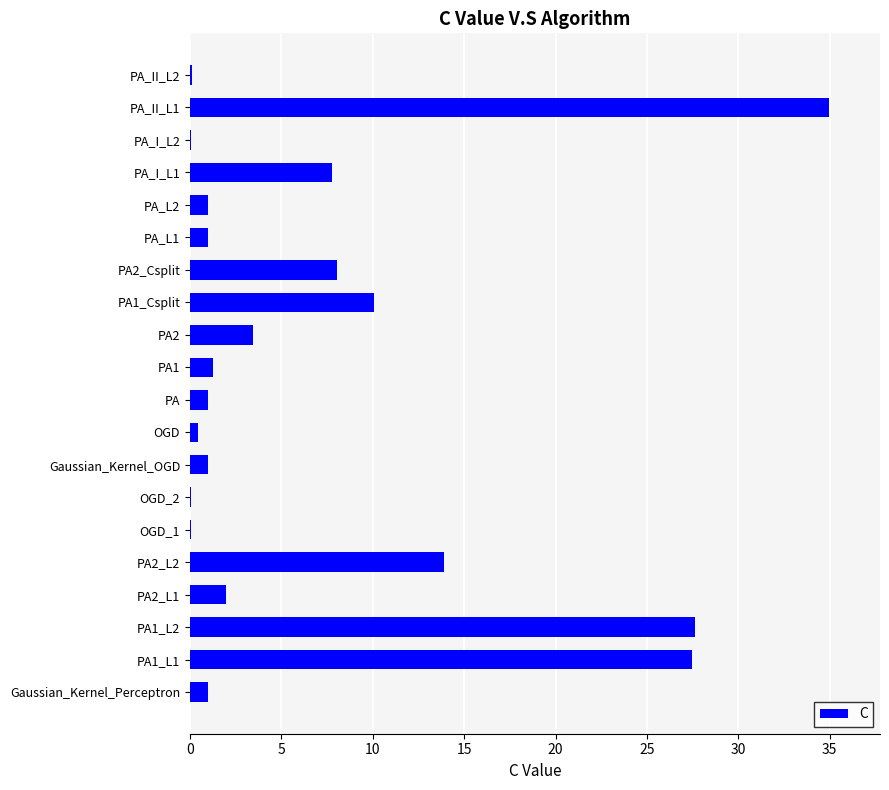

Reading bottom to top, extract all data points from this chart.

Gaussian_Kernel_Perceptron=1.0	PA1_L1=27.5	PA1_L2=27.6	PA2_L1=2.0	PA2_L2=13.9	OGD_1=0.1	OGD_2=0.1	Gaussian_Kernel_OGD=1.0	OGD=0.4	PA=1.0	PA1=1.3	PA2=3.5	PA1_Csplit=10.1	PA2_Csplit=8.0	PA_L1=1.0	PA_L2=1.0	PA_I_L1=7.7	PA_I_L2=0.1	PA_II_L1=35.0	PA_II_L2=0.1